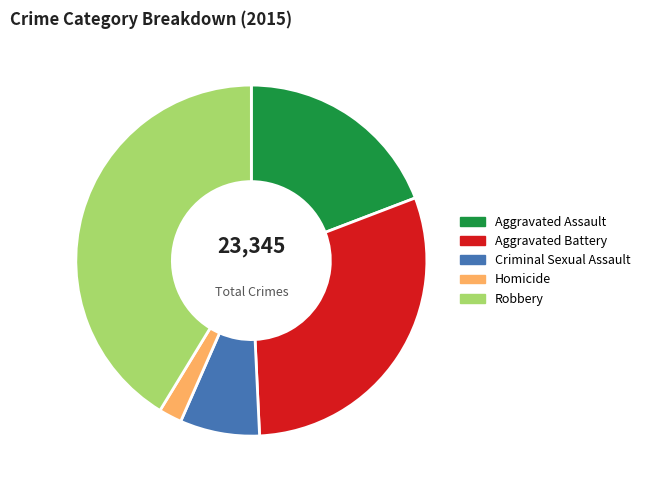

Is the sum of Aggravated Assault and Homicide greater than half?

No